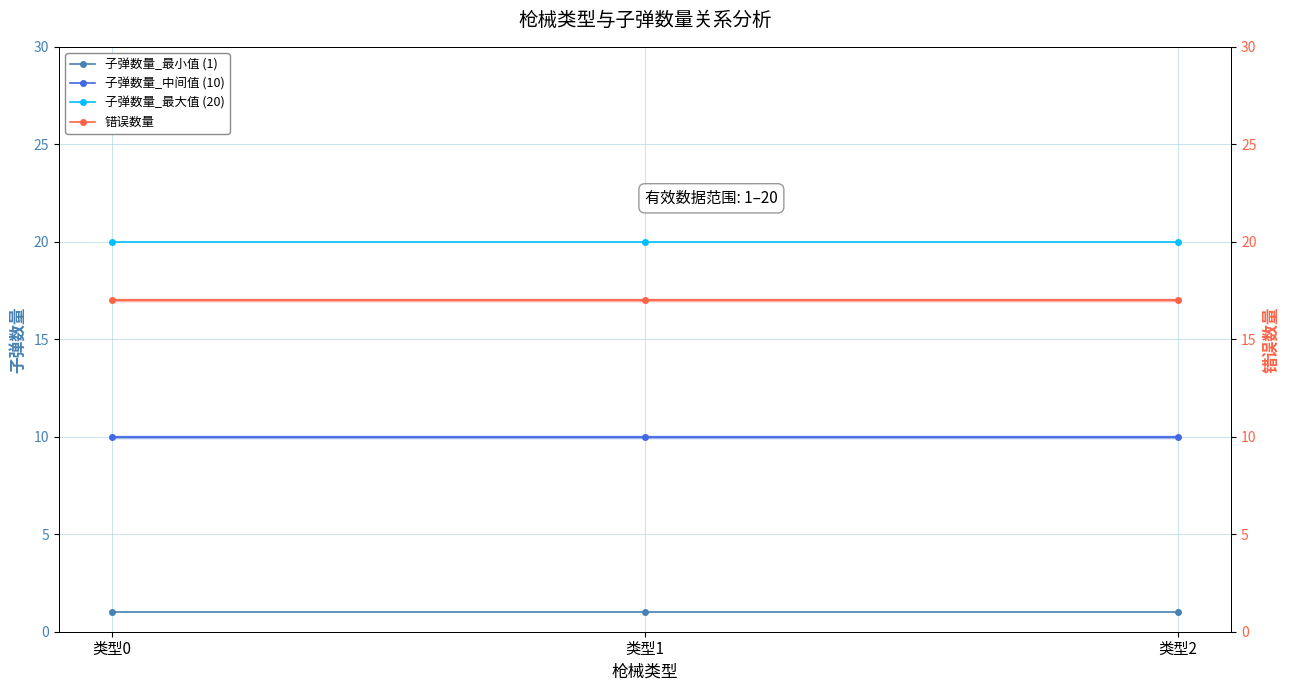

Reading left to right, what are all the values shown in this chart?

子弹数量_最小值 (1): 类型0=1	类型1=1	类型2=1
子弹数量_中间值 (10): 类型0=10	类型1=10	类型2=10
子弹数量_最大值 (20): 类型0=20	类型1=20	类型2=20
错误数量: 类型0=17	类型1=17	类型2=17